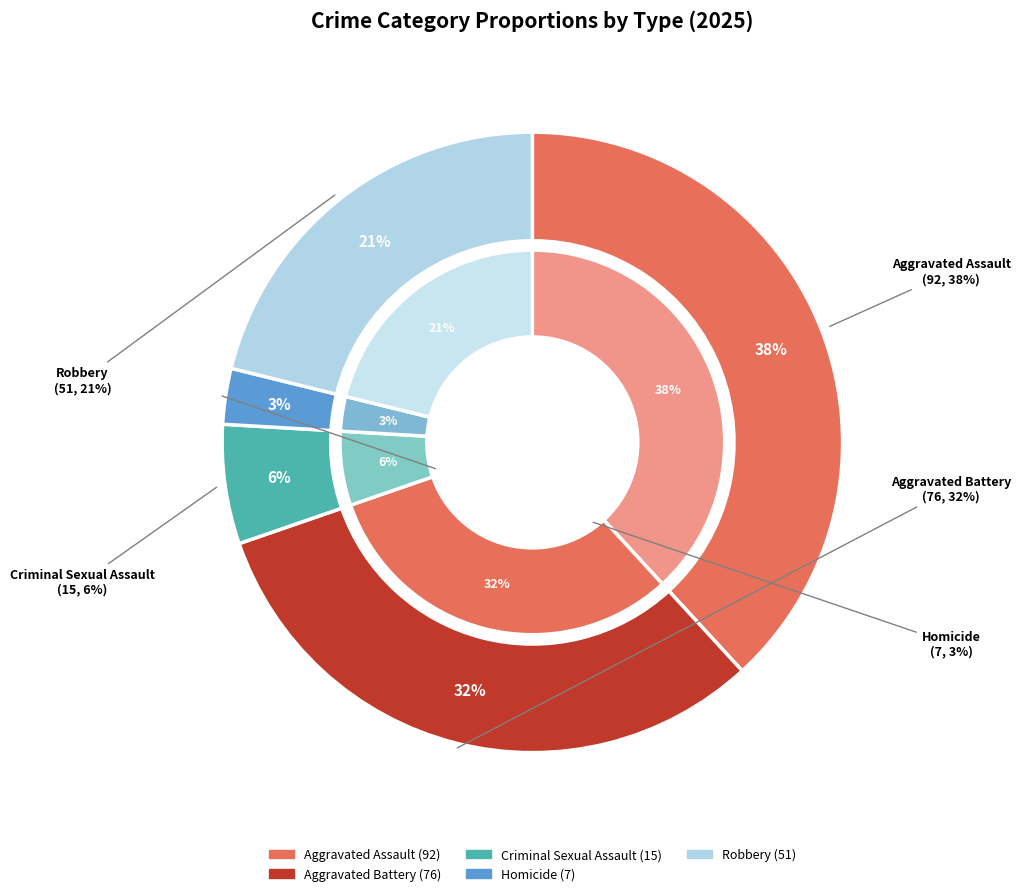

What percentage is the Aggravated Assault slice, to the nearest percent?

38%